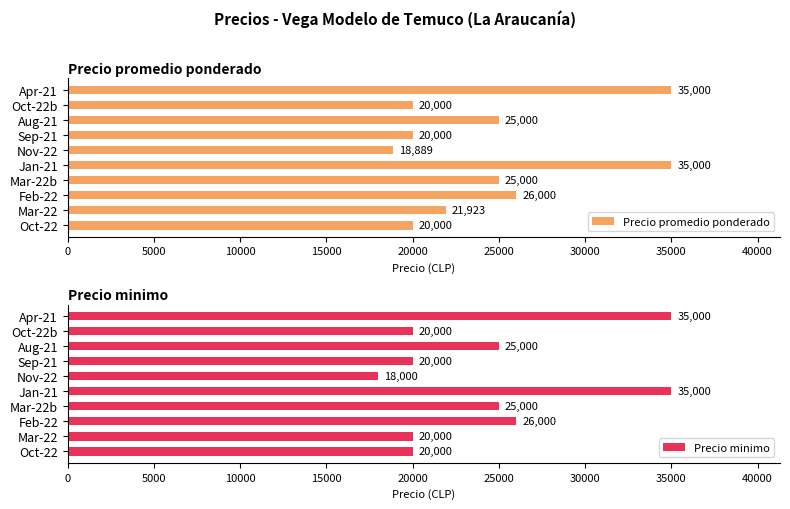

Reading left to right, what are all the values shown in this chart?

Precio promedio ponderado: 20000	21923	26000	25000	35000	18889	20000	25000	20000	35000
Precio minimo: 20000	20000	26000	25000	35000	18000	20000	25000	20000	35000